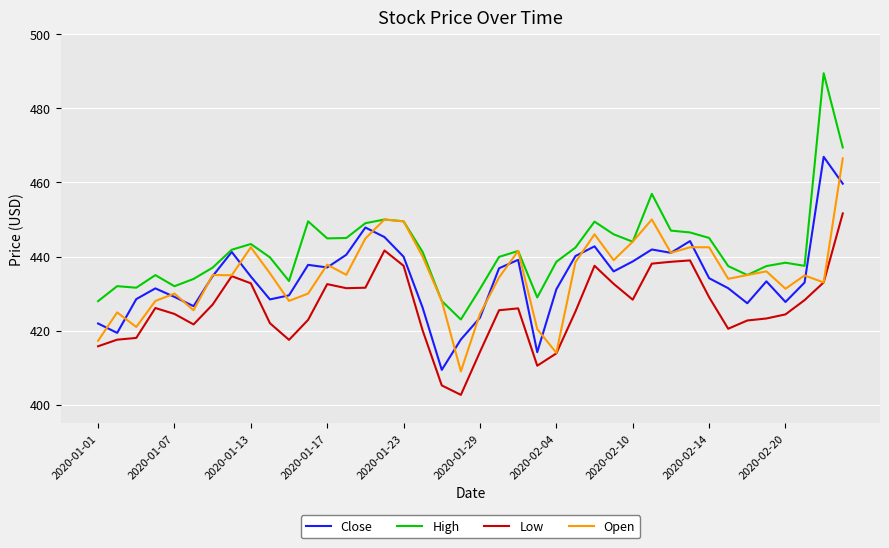

True or false: Low and High intersect in this chart.

False